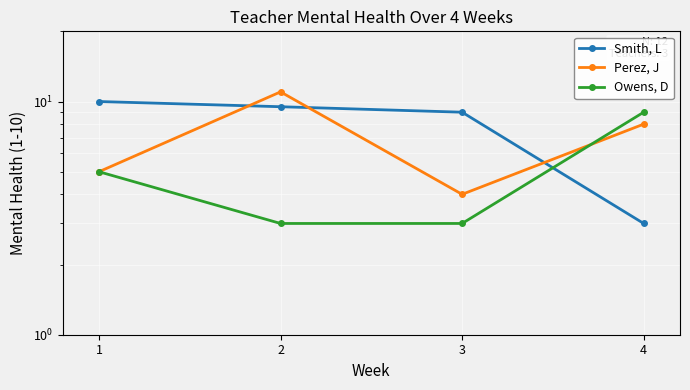

Reading left to right, transcribe all the data shown in this chart.

Smith, L: 1=10.0	2=9.5	3=9.0	4=3.0
Perez, J: 1=5.0	2=11.0	3=4.0	4=8.0
Owens, D: 1=5.0	2=3.0	3=3.0	4=9.0